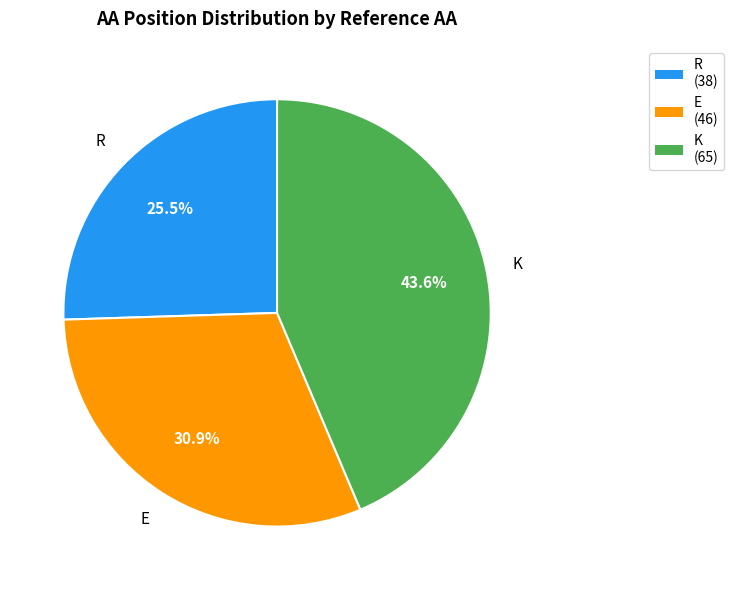

The E slice represents 31% of the pie. True or false?

True